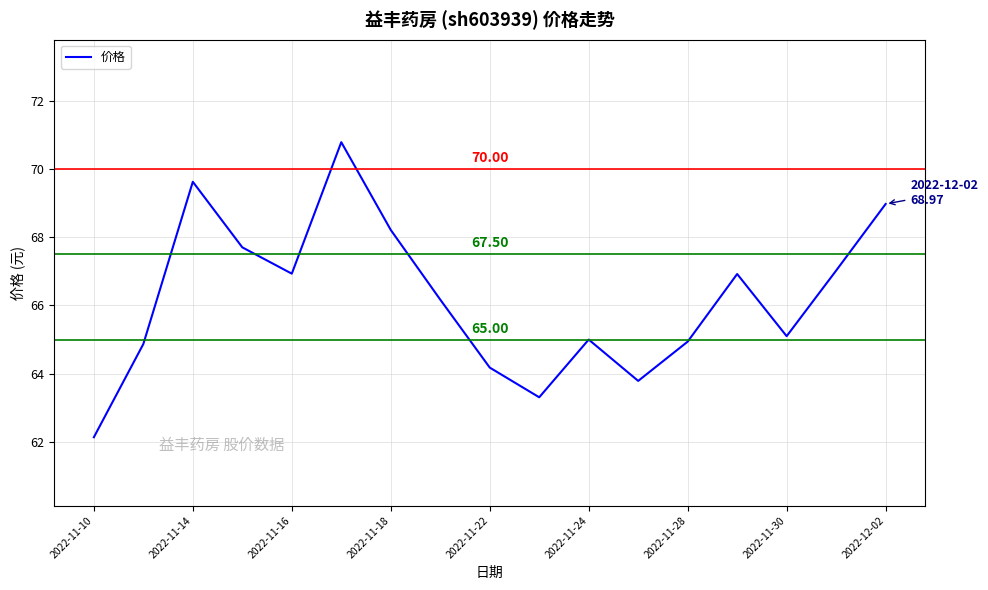

What is the greatest value displayed?

70.8